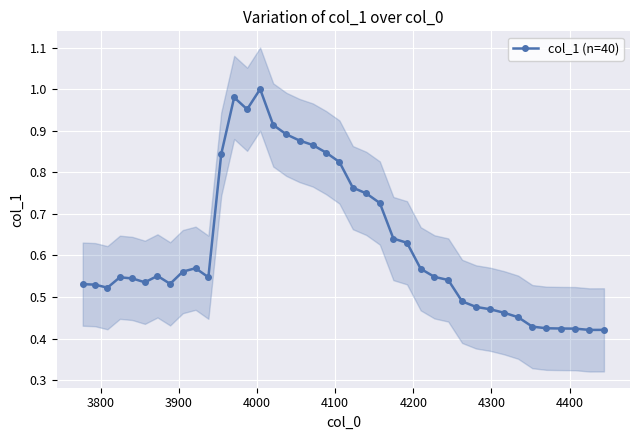

What is the maximum value shown in the chart?

1.0